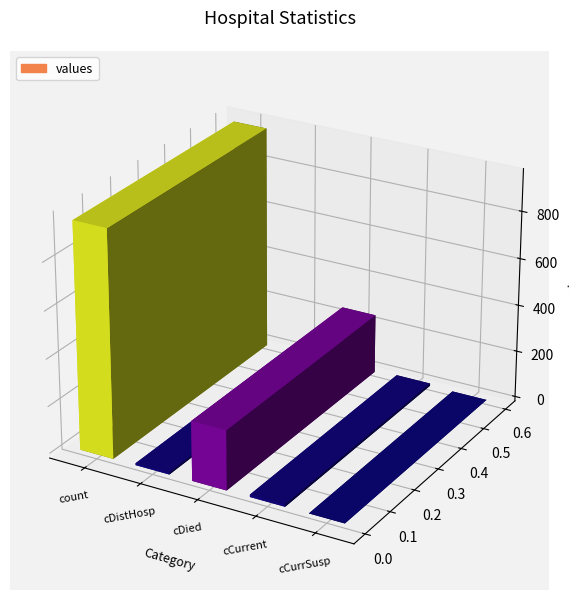

What is the sum of all values?

1229